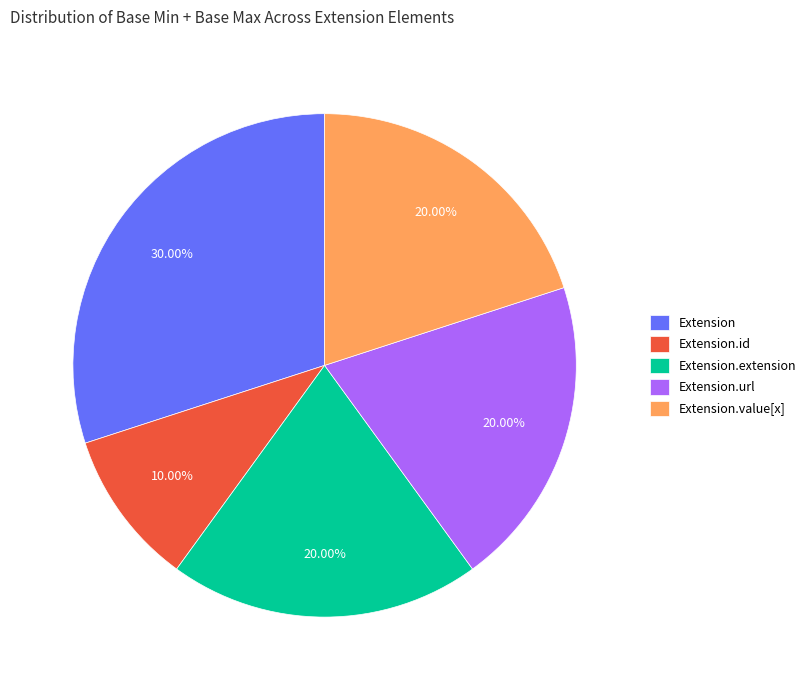

Does Extension.id represent more than half of the total?

No